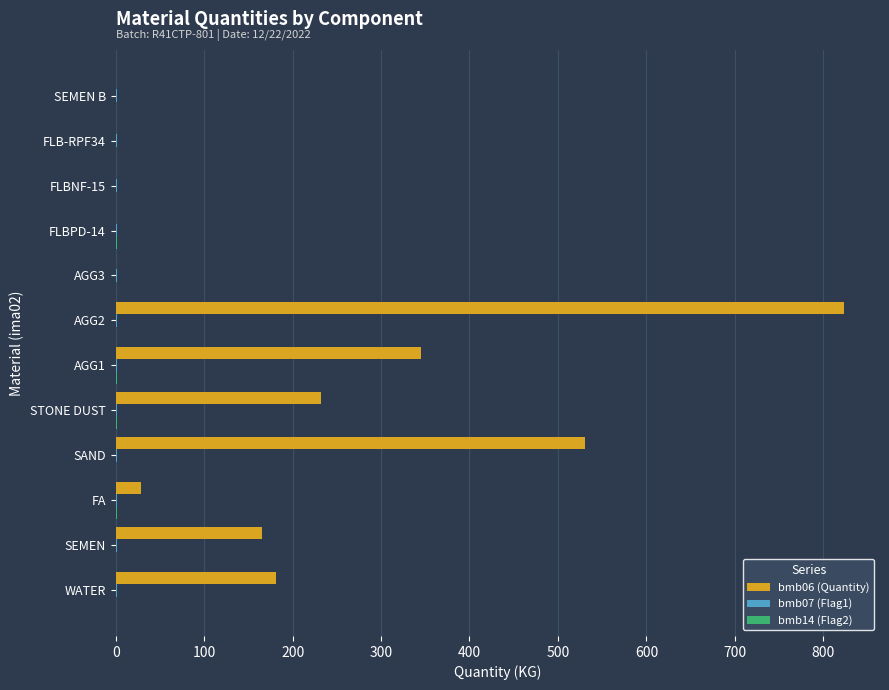

What is the maximum value shown in the chart?

823.0